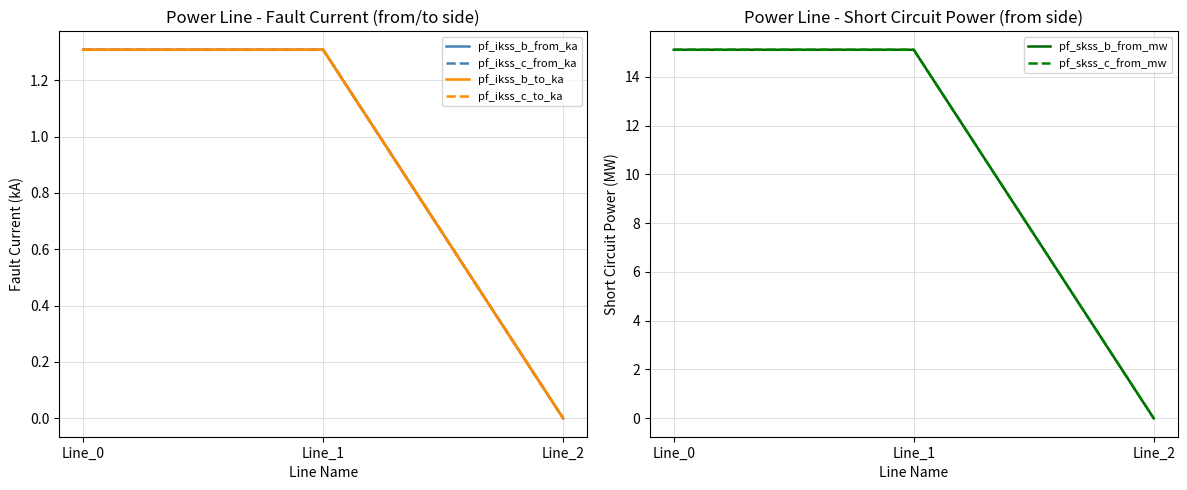

Rank the categories by pf_ikss_c_to_ka value from highest to lowest.

Line_1, Line_0, Line_2